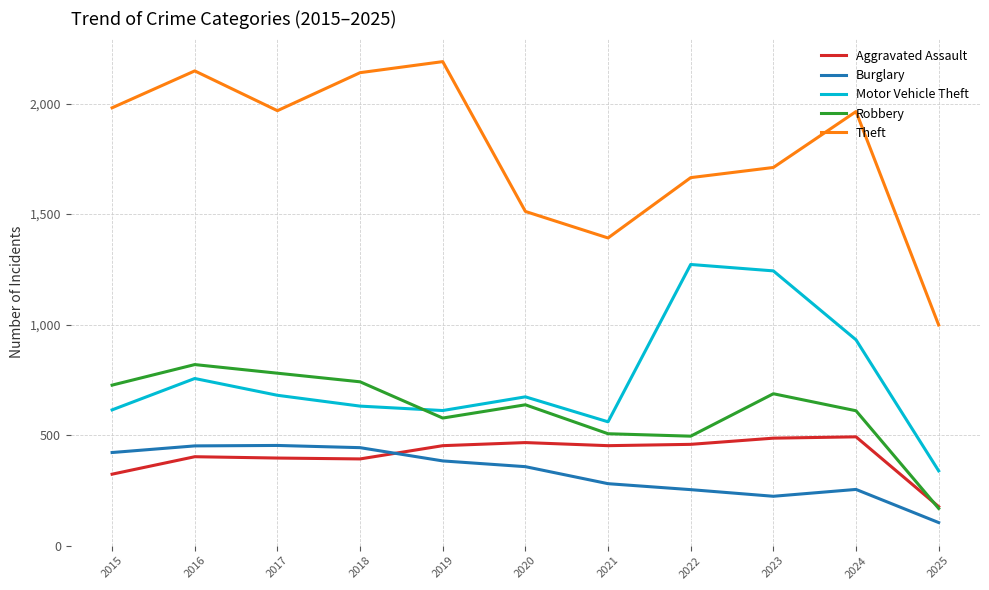

How many series are shown in this chart?

5